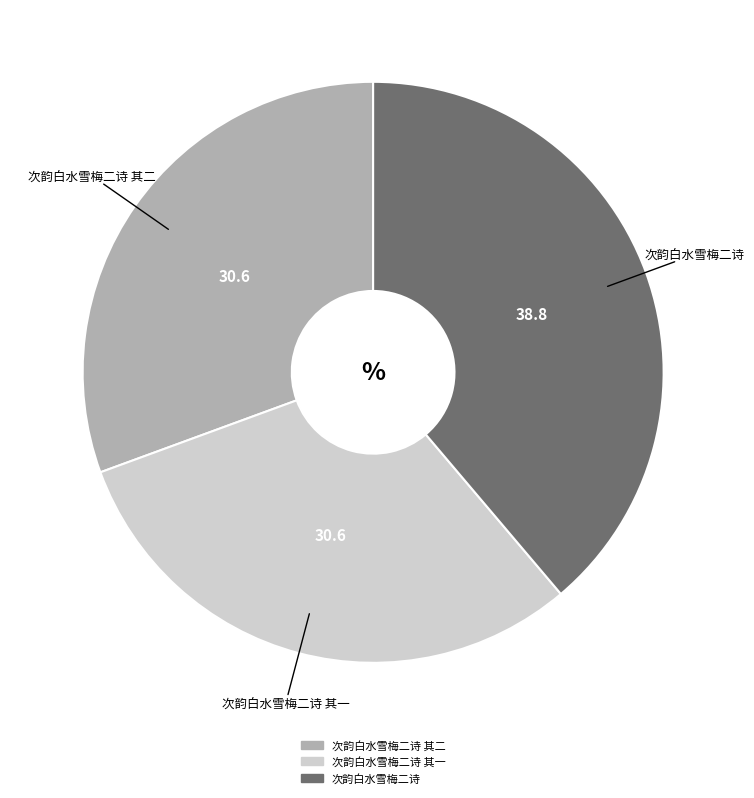

Does any single category account for the majority?

No